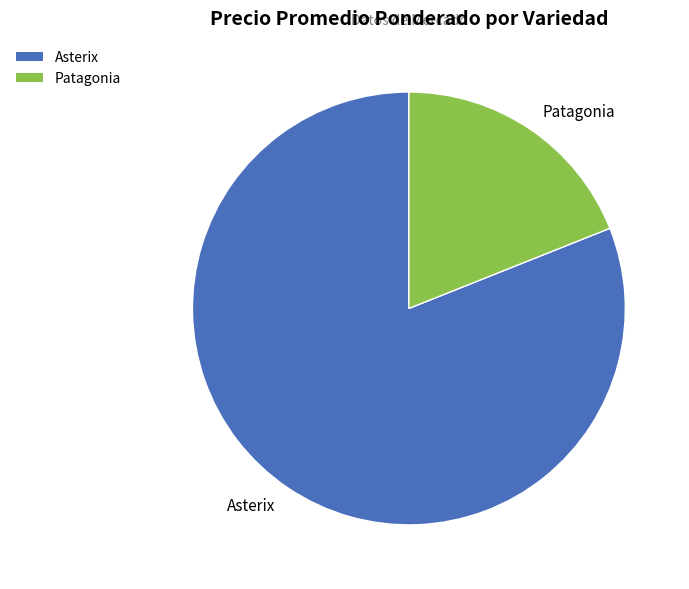

What is the smallest slice in the pie chart?

Patagonia